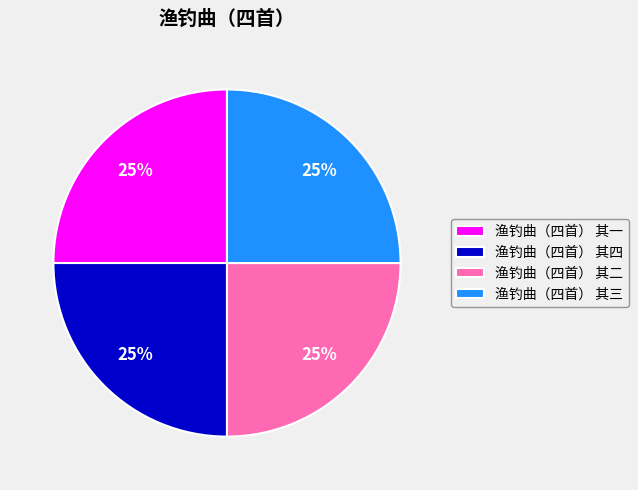

What is the ratio of the value at 渔钓曲（四首） 其三 to the value at 渔钓曲（四首） 其四?

1.0